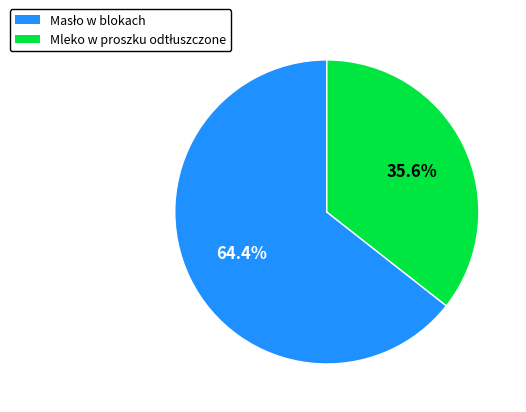

Is there any slice that represents more than half of the pie?

Yes